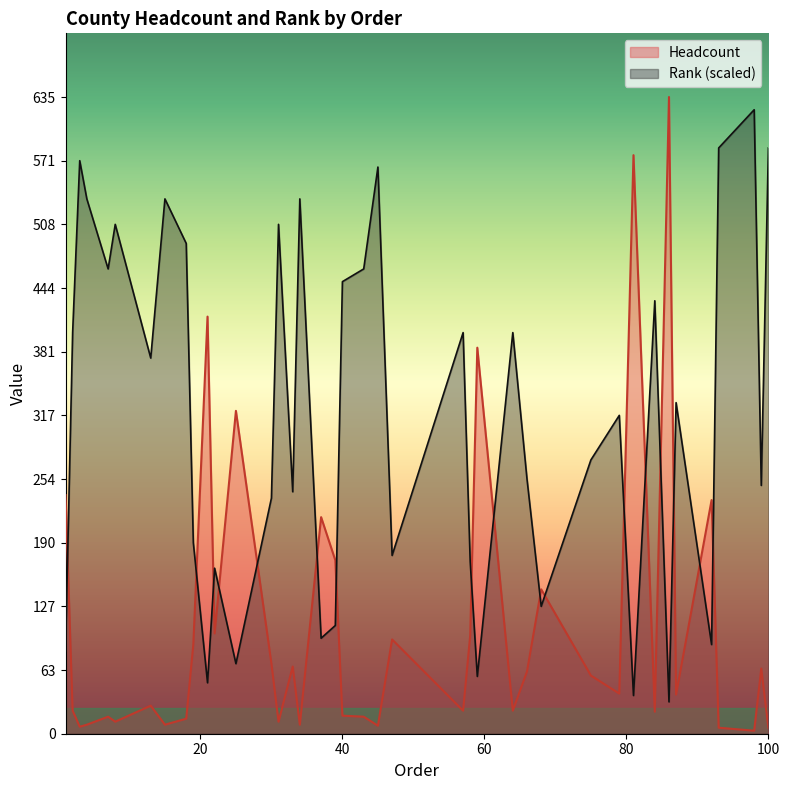

How many series are shown in this chart?

2